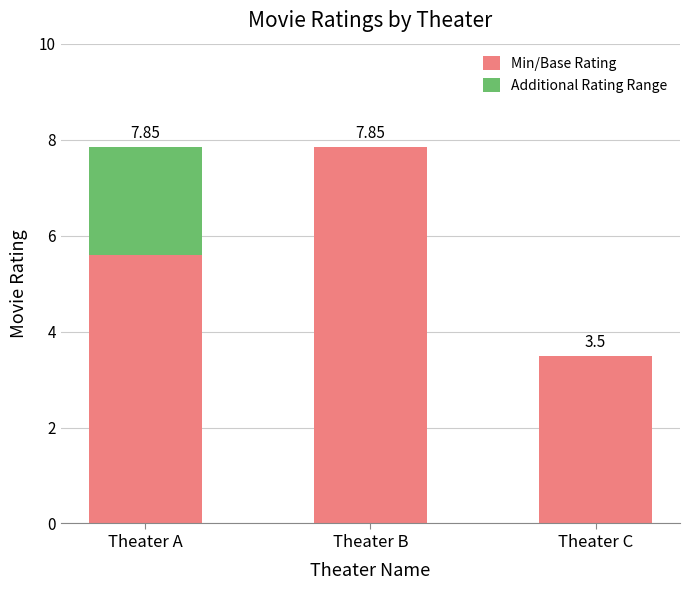

At which label is Min/Base Rating closest to 5?

Theater A